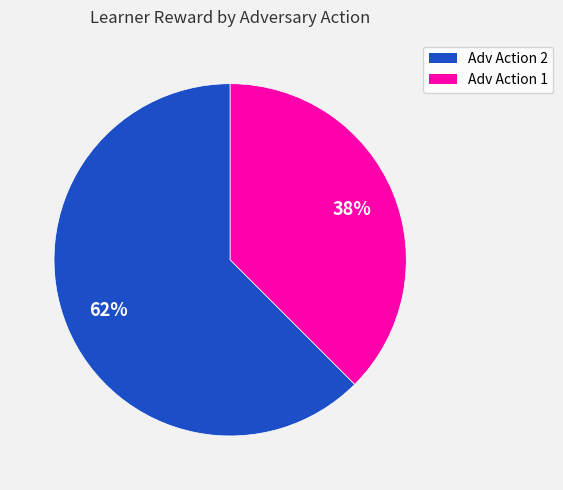

Count the number of slices in the pie.

2